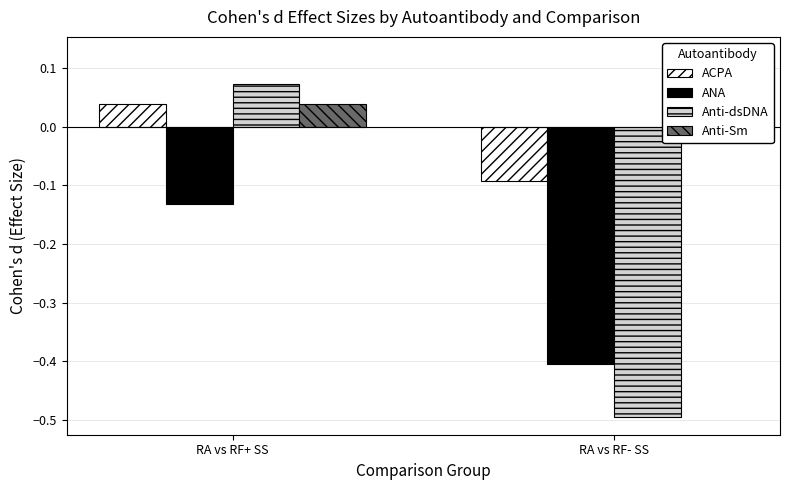

At which category is the sum across all series the highest?

RA vs RF+ SS